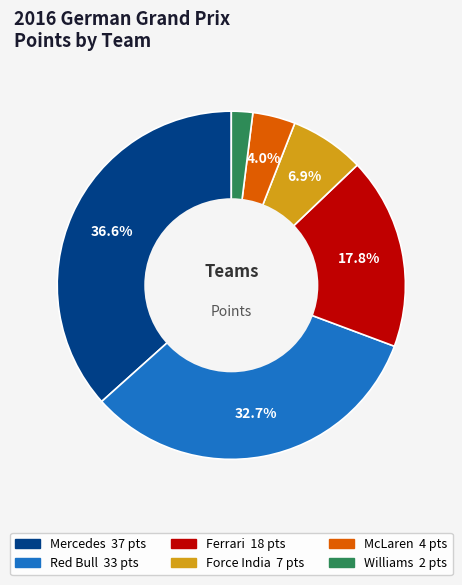

Is there any slice that represents more than half of the pie?

No